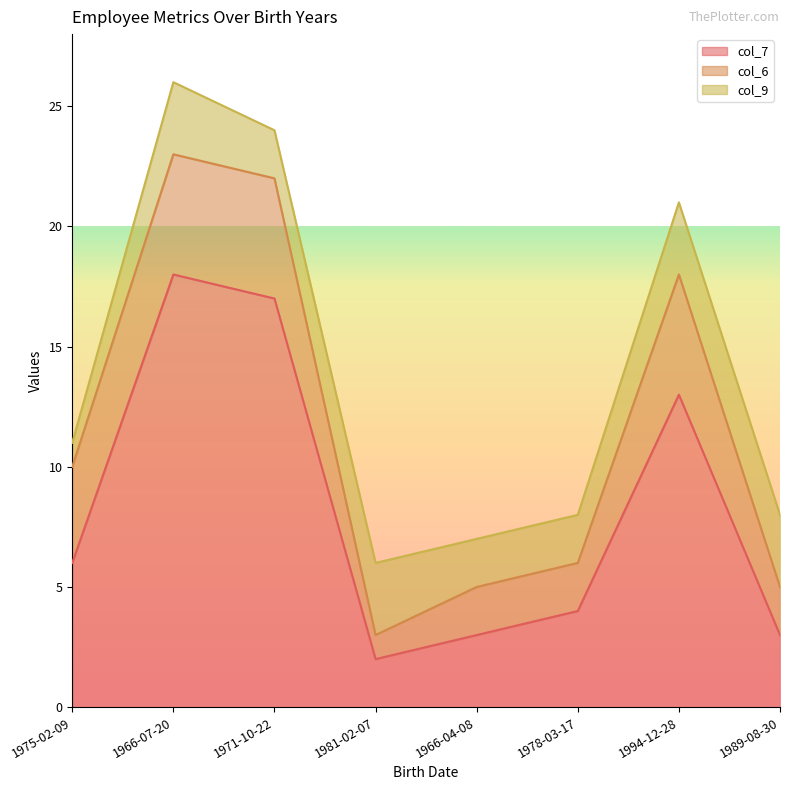

Reading right to left, what are all the values shown in this chart?

col_7: 3	13	4	3	2	17	18	6
col_6: 2	5	2	2	1	5	5	4
col_9: 3	3	2	2	3	2	3	1